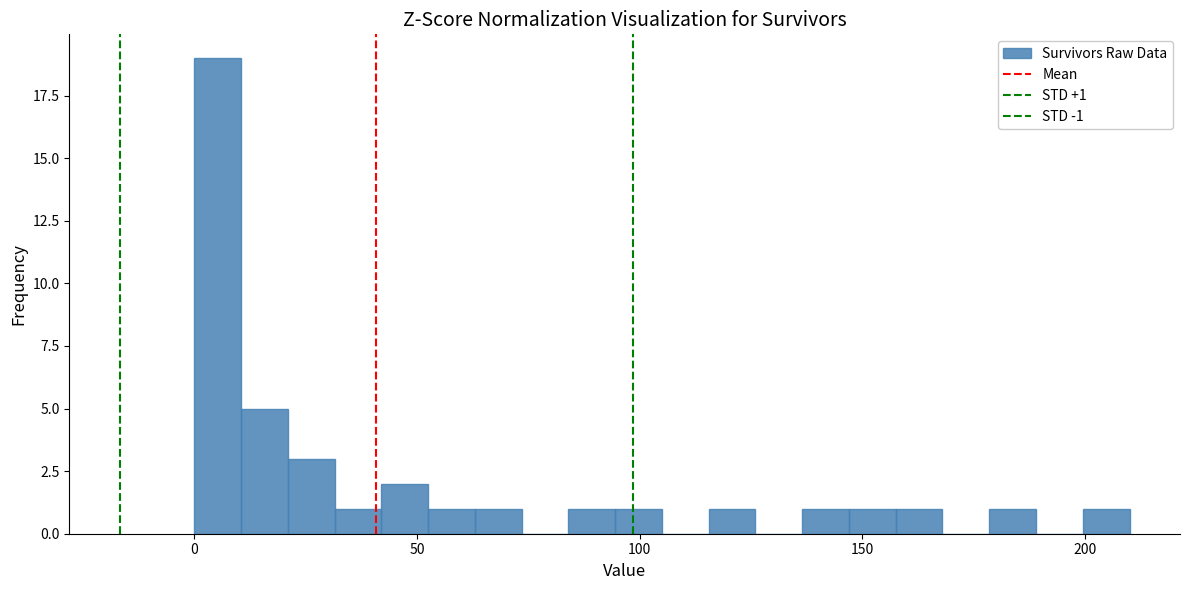

Around what value on the x-axis is the tallest bar? Give the approximate position of its centre, as read against the axis.

5